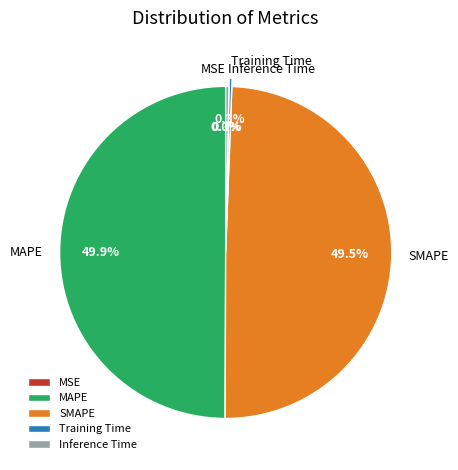

What percentage is NOT represented by SMAPE?

50.5%